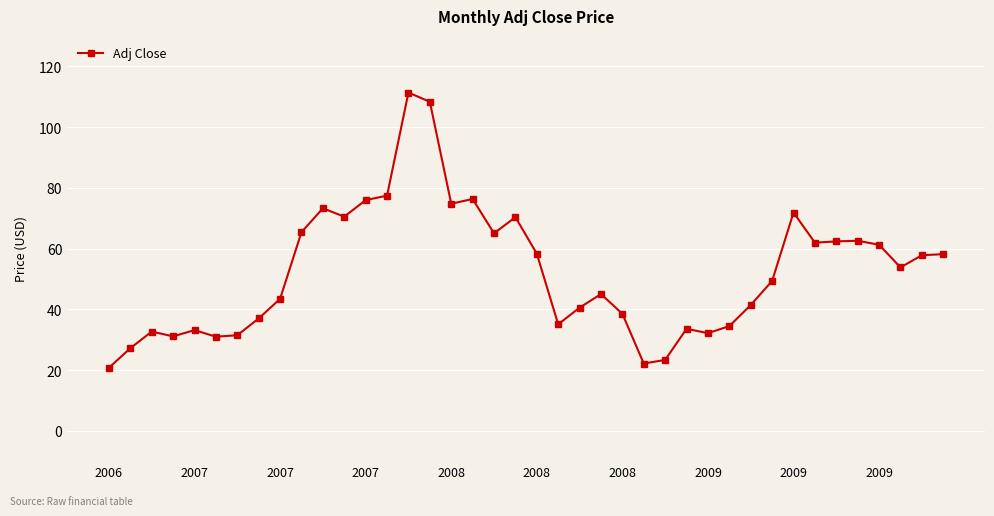

True or false: there are more than 0 points higher than both neighbors.

True